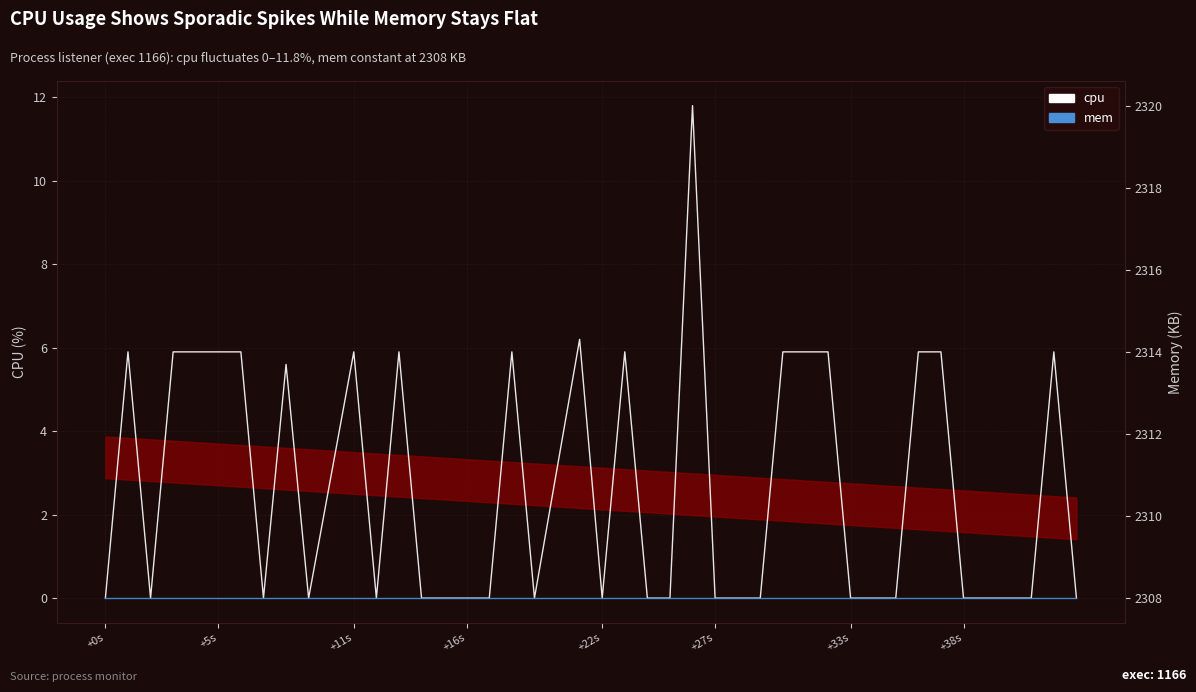

Does the chart display data point markers on the line(s)?

No